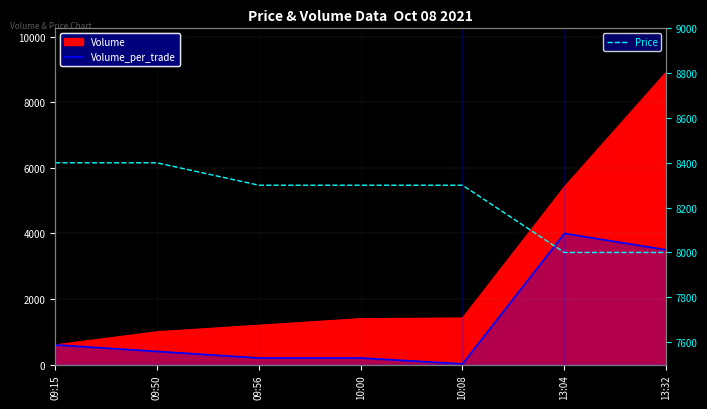

True or false: Price and Volume_per_trade cross at least once.

False